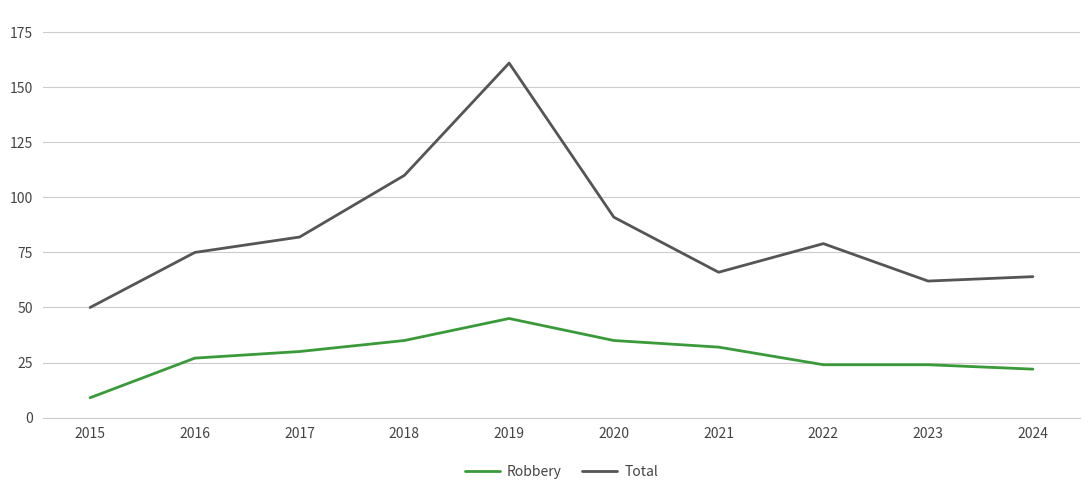

Is the value of Total at 2016 greater than the value of Robbery at 2020?

Yes